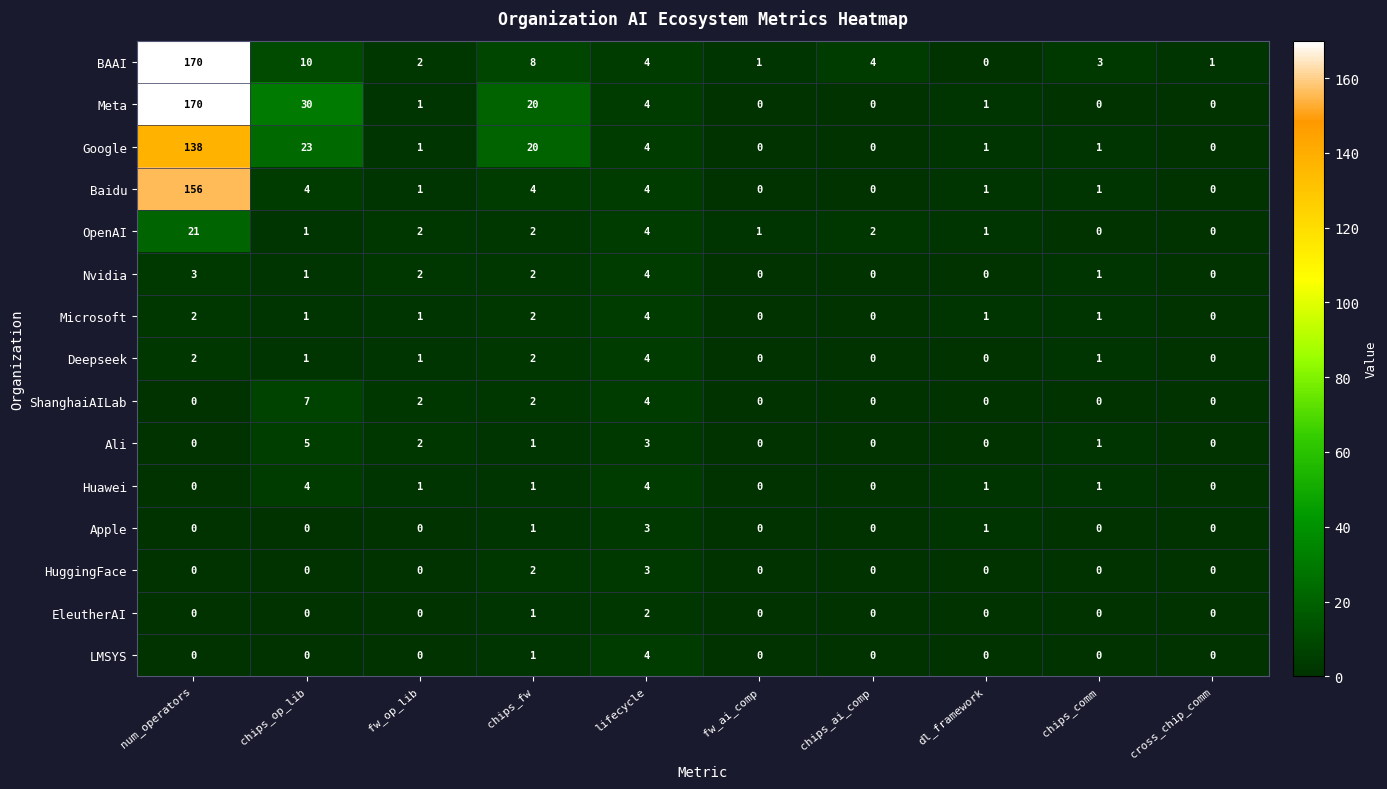

What is the average value of the Meta series?

23